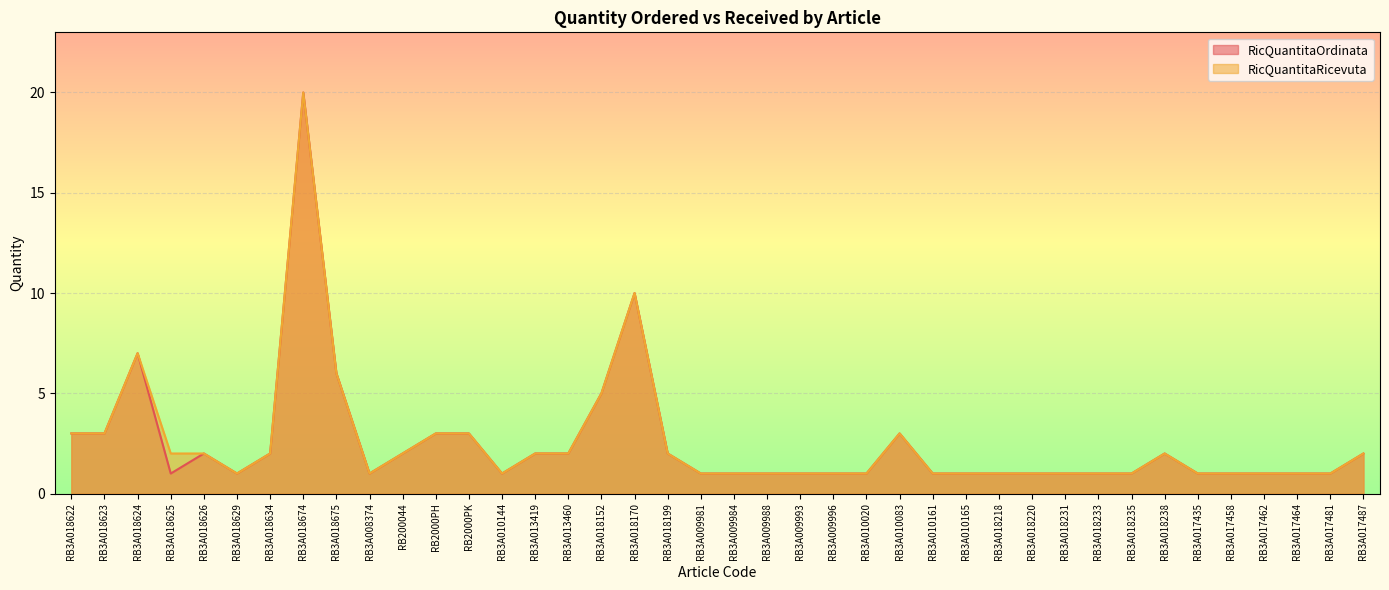

At which category does RicQuantitaOrdinata reach its first local peak?

RB3A018624